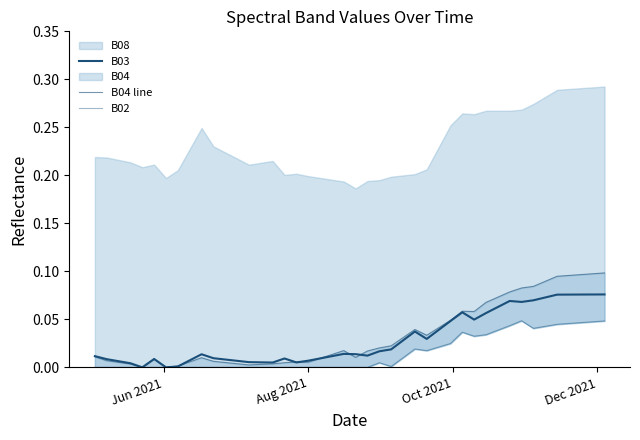

Reading left to right, what are all the values shown in this chart?

B03: 0.0	0.0	0.0	0.0	0.0	0.0	0.0	0.0	0.0	0.0	0.0	0.0	0.0	0.0	0.0	0.0	0.0	0.0	0.0	0.0	0.0	0.0	0.0	0.0	0.0	0.0	0.0	0.1	0.0	0.1	0.1	0.1	0.1	0.1	0.1	0.1	0.1	0.1	0.1	0.1
B04 line: 0.0	0.0	0.0	0.0	0.0	0.0	0.0	0.0	0.0	0.0	0.0	0.0	0.0	0.0	0.0	0.0	0.0	0.0	0.0	0.0	0.0	0.0	0.0	0.0	0.0	0.0	0.0	0.1	0.1	0.1	0.1	0.1	0.1	0.1	0.1	0.1	0.1	0.1	0.1	0.1
B02: 0.0	0.0	0.0	0.0	0.0	0.0	0.0	0.0	0.0	0.0	0.0	0.0	0.0	0.0	0.0	0.0	0.0	0.0	0.0	0.0	0.0	0.0	0.0	0.0	0.0	0.0	0.0	0.0	0.0	0.0	0.0	0.0	0.0	0.0	0.0	0.0	0.0	0.0	0.0	0.0